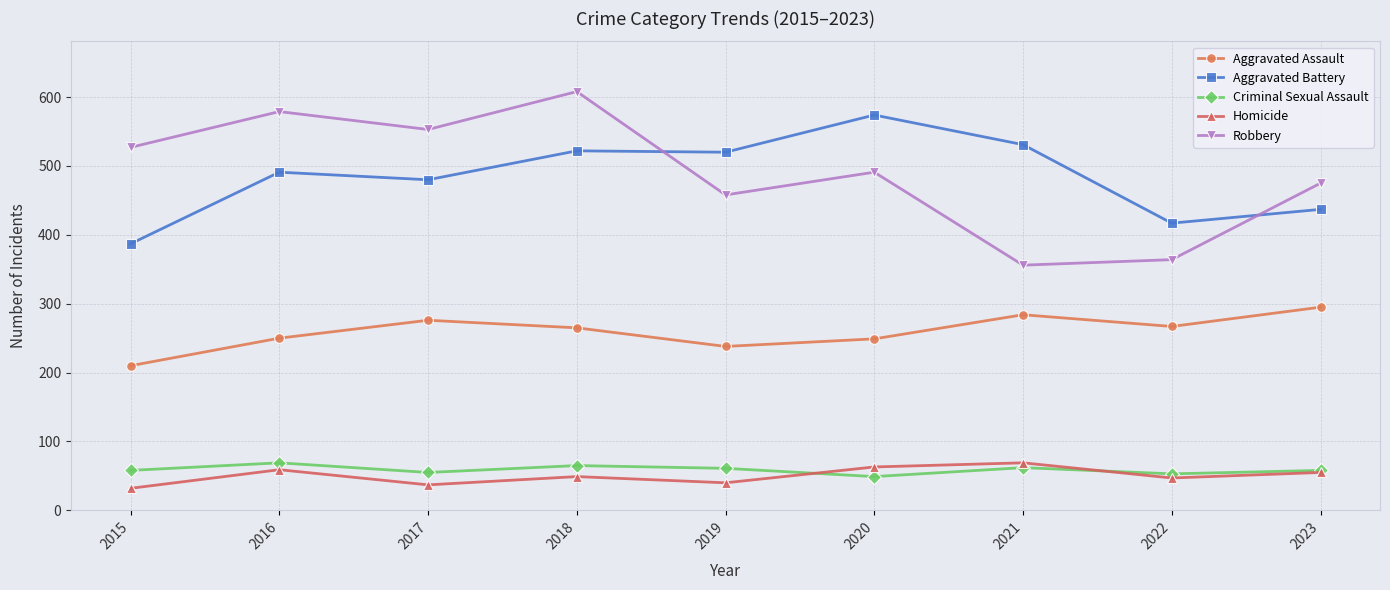

True or false: Robbery and Aggravated Battery cross at least once.

True